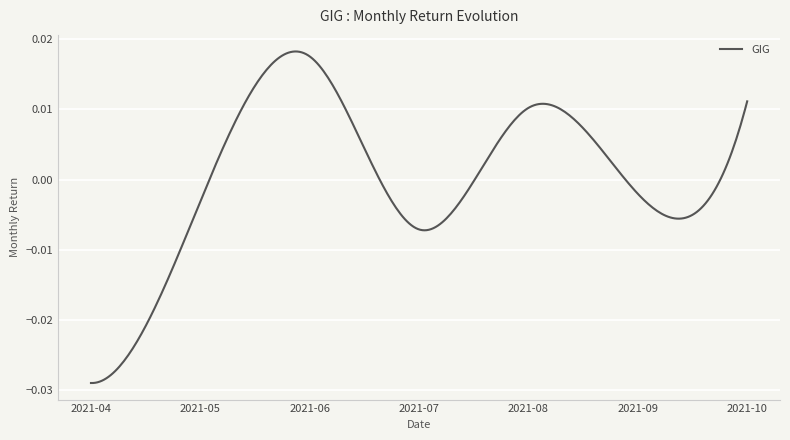

Does the chart have visible grid lines?

Yes